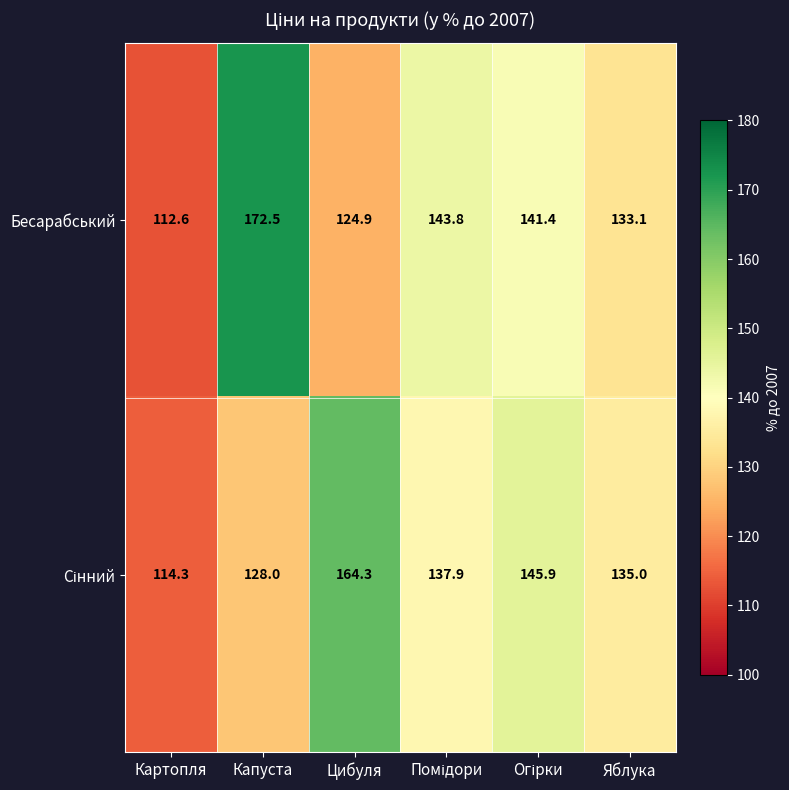

How many distinct data groups are displayed?

2